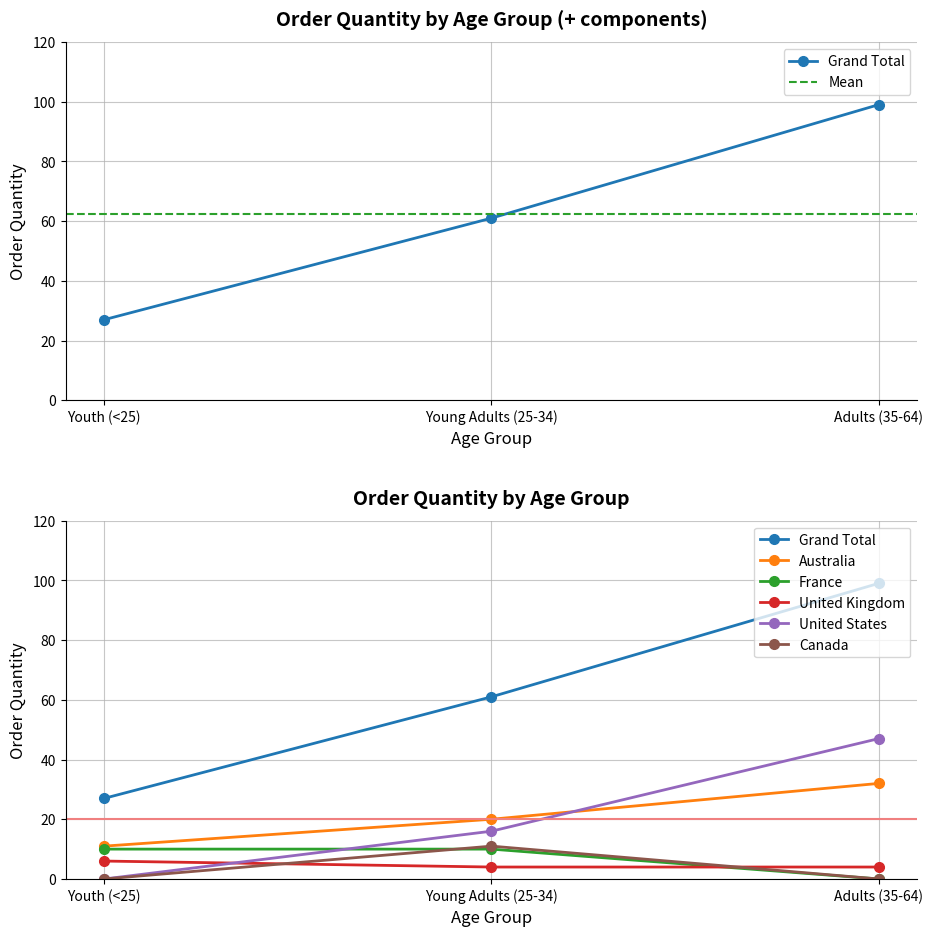

Reading left to right, list all the values displayed in this chart.

Grand Total: 27	61	99
United Kingdom: 6	4	4
France: 10	10	0
United States: 0	16	47
Canada: 0	11	0
Australia: 11	20	32